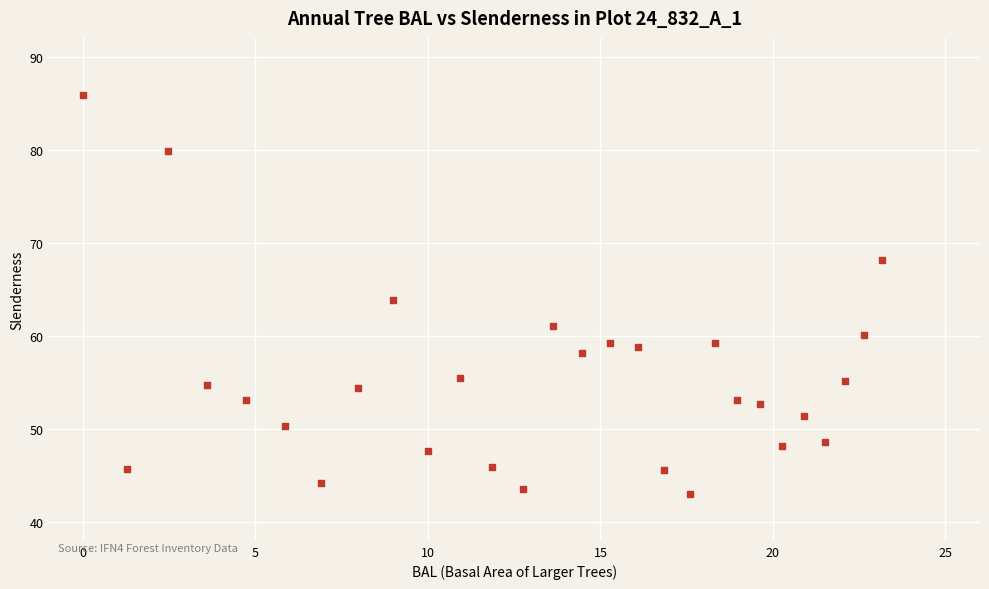

What is the range of X values (max minus min)?

23.1